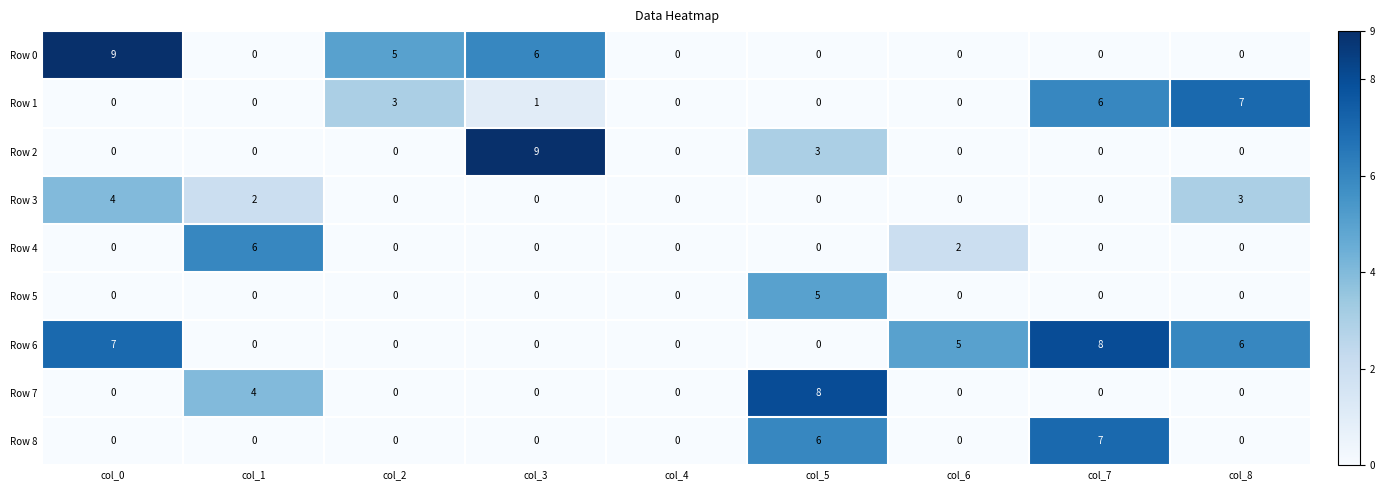

How many categories are shown in the chart?

9